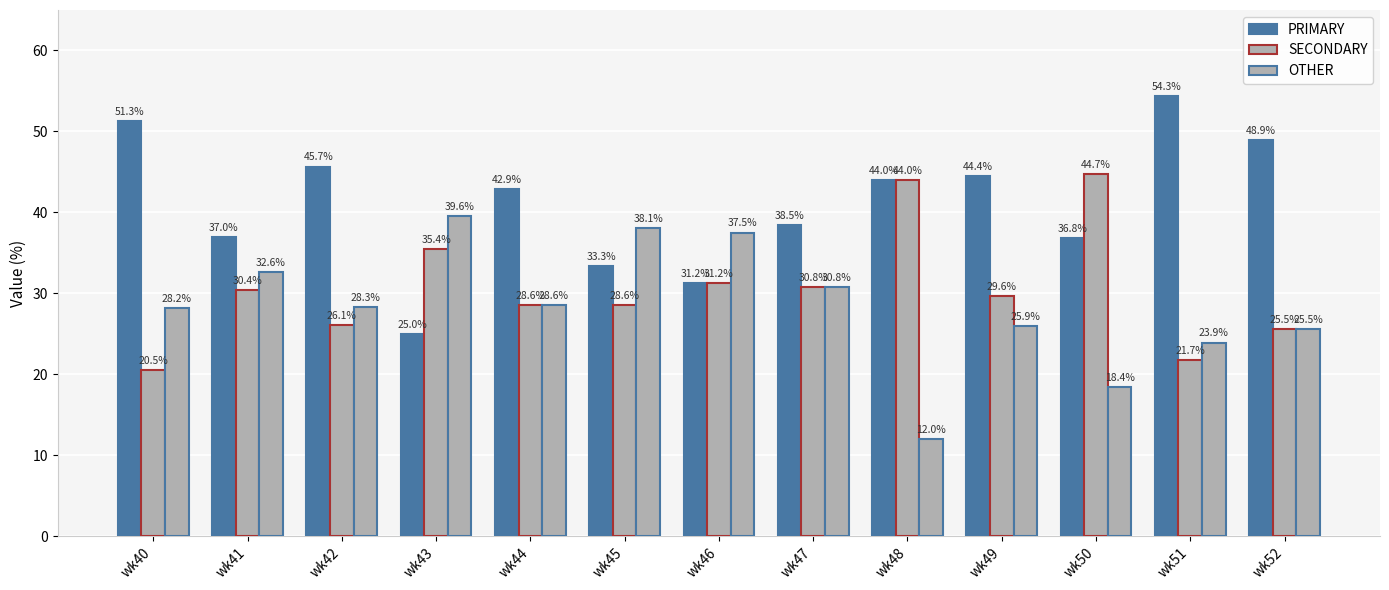

At how many categories does at least one series exceed 49?

2